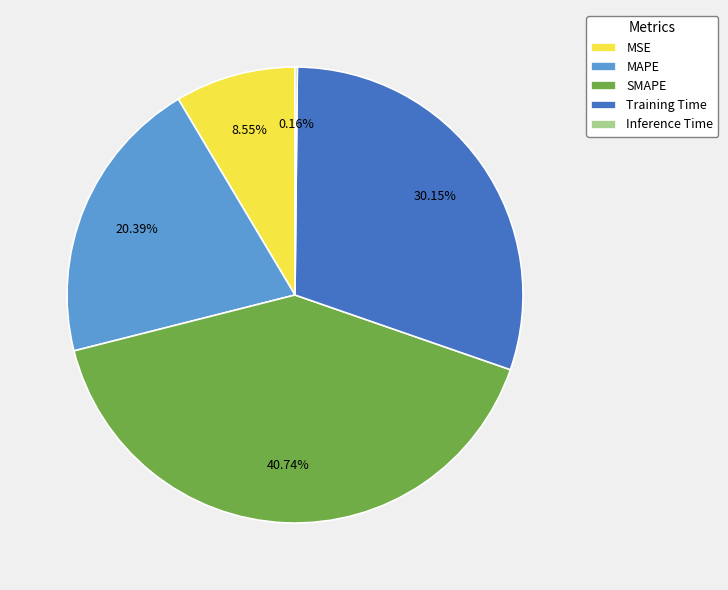

What percentage is the MAPE slice, to the nearest percent?

20%